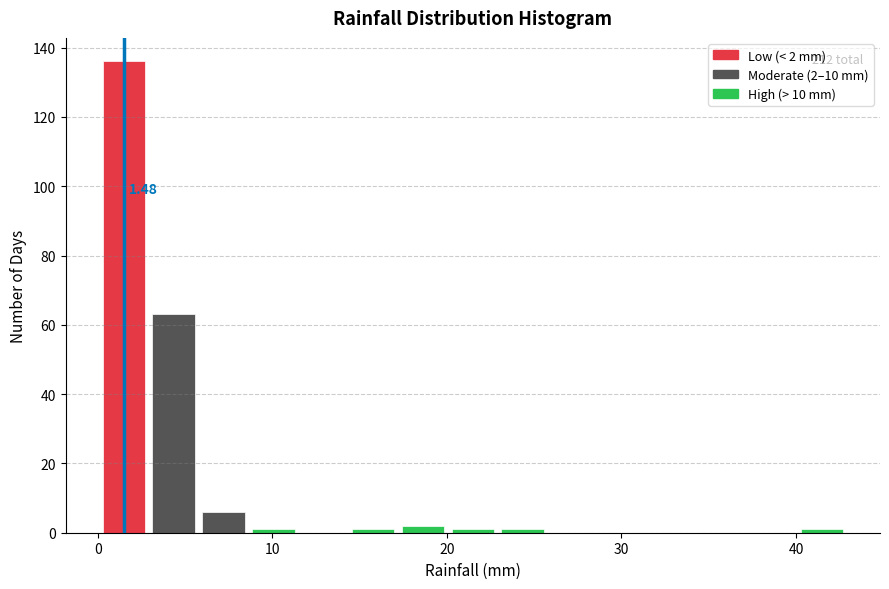

Read against the x-axis, roughly where is the centre of the tallest bar?

1